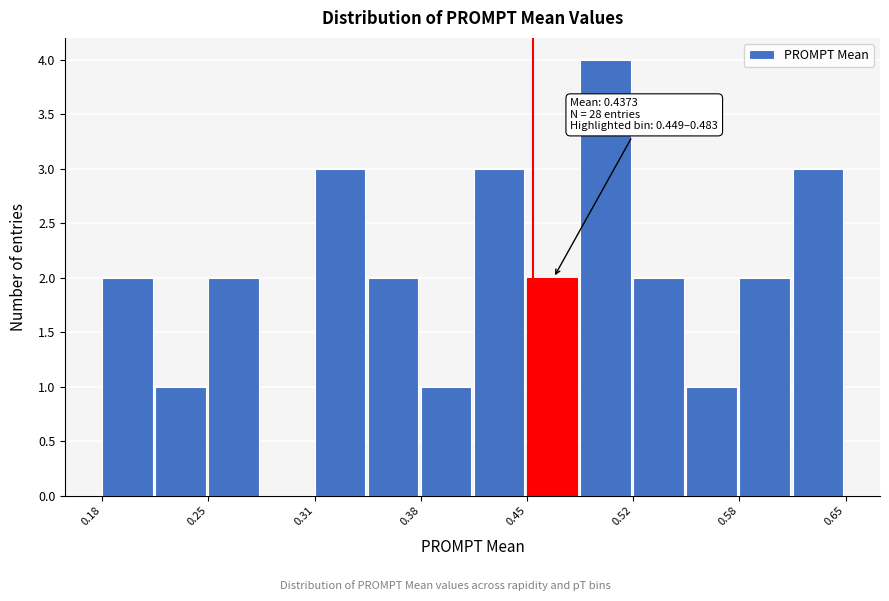

Around what value on the x-axis is the tallest bar? Give the approximate position of its centre, as read against the axis.

0.50